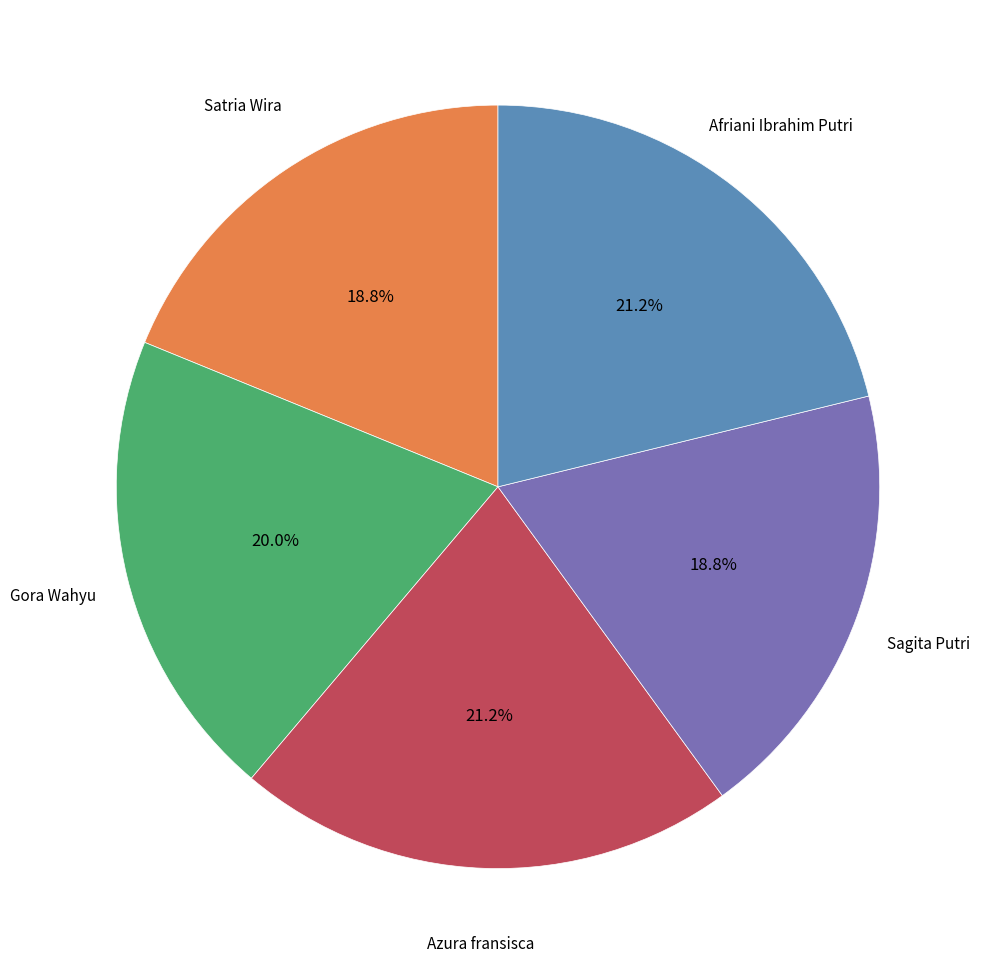

Is there a majority slice in this chart?

No